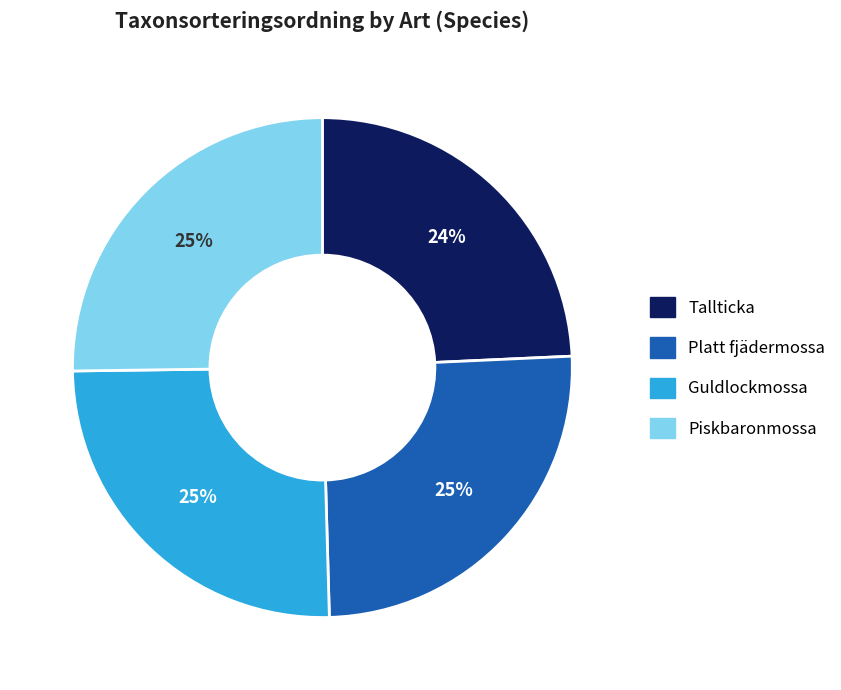

What is the ratio of the value at Guldlockmossa to the value at Tallticka?

1.0